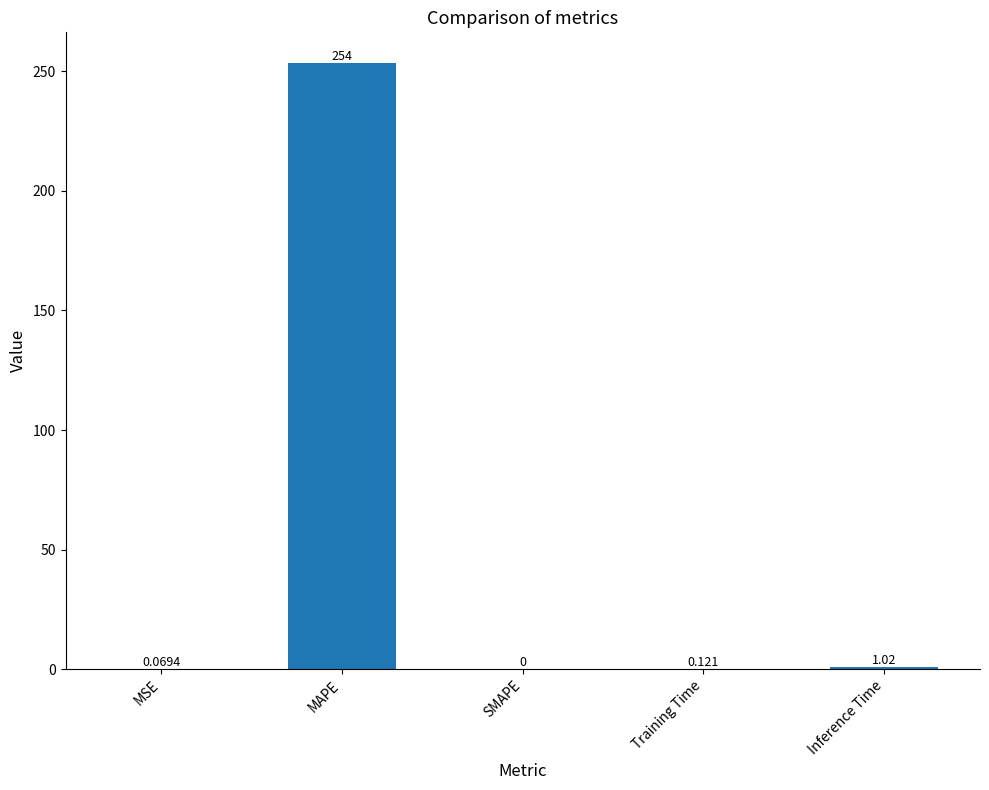

Which category has the highest value across all series?

MAPE